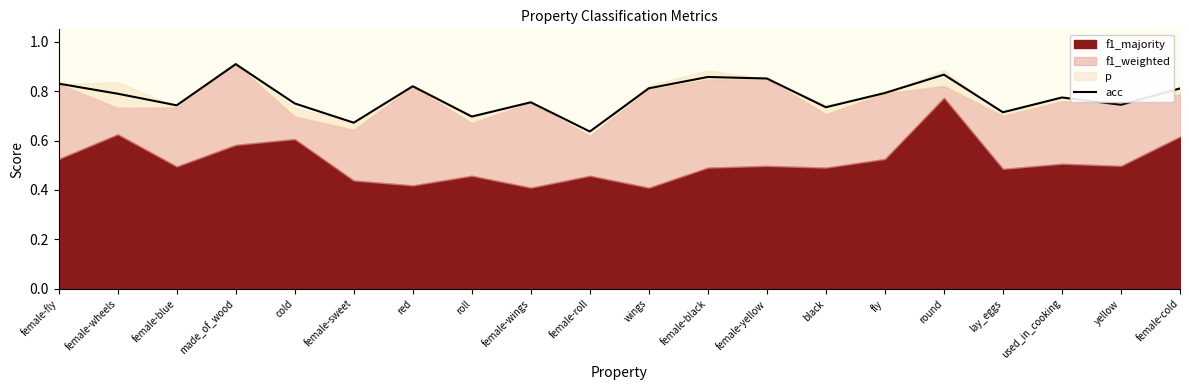

Where is acc nearest to the value 0?

female-roll